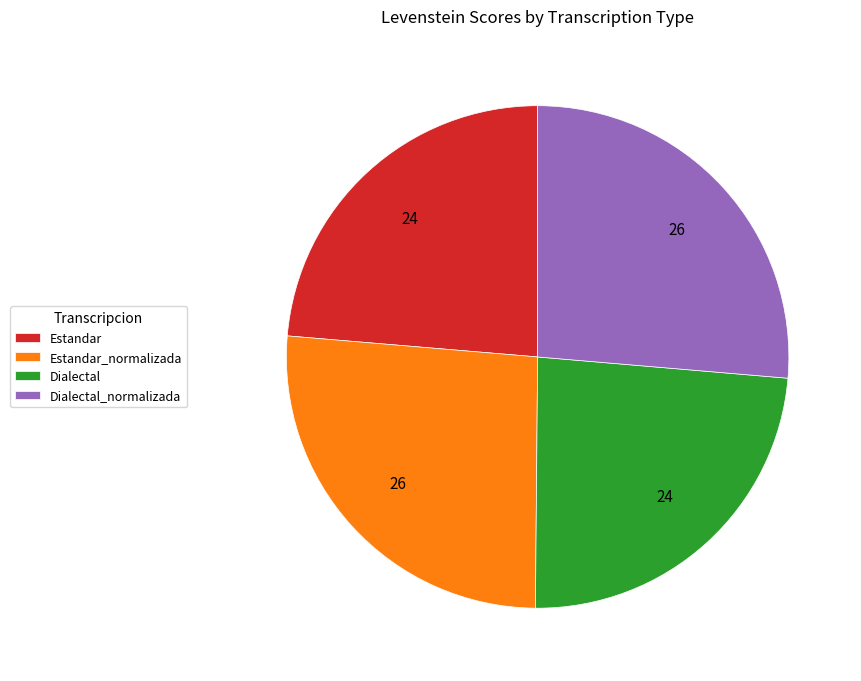

Is it true that Dialectal_normalizada is 13% of the pie?

False